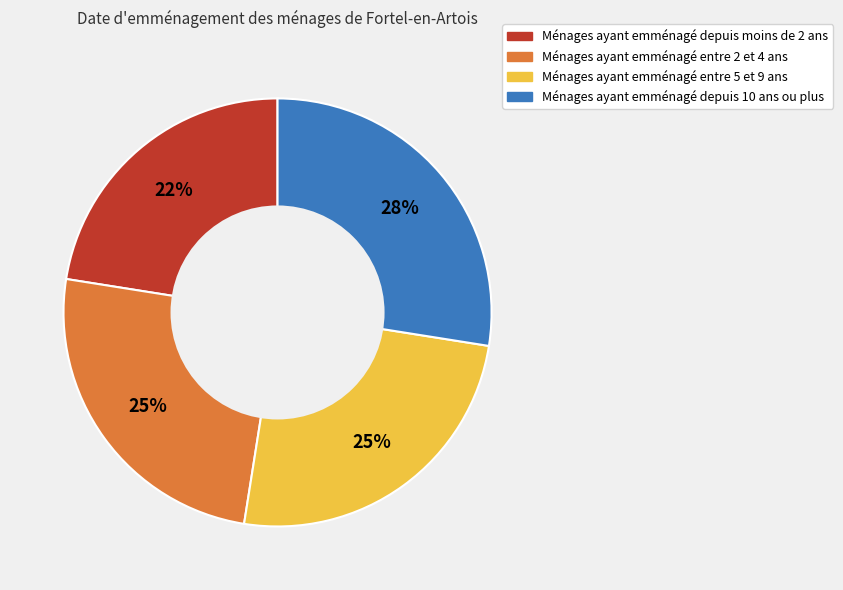

The Ménages ayant emménagé depuis 10 ans ou plus slice represents 28% of the pie. True or false?

True